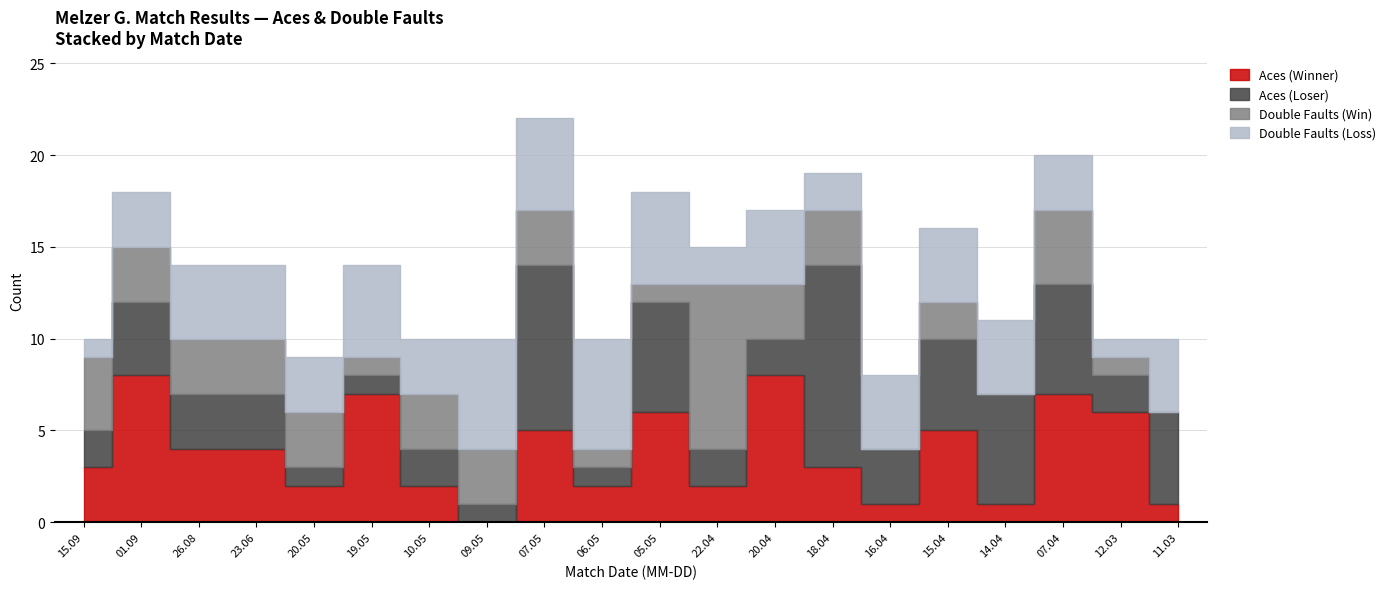

At how many categories does at least one series exceed 1?

20